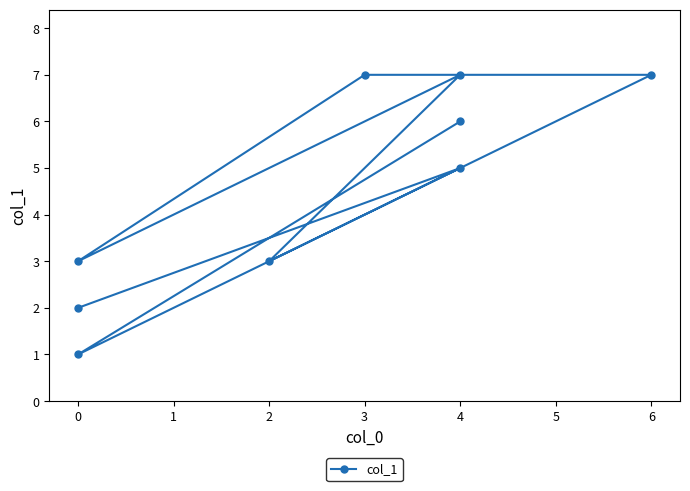

What is the greatest value displayed?

7